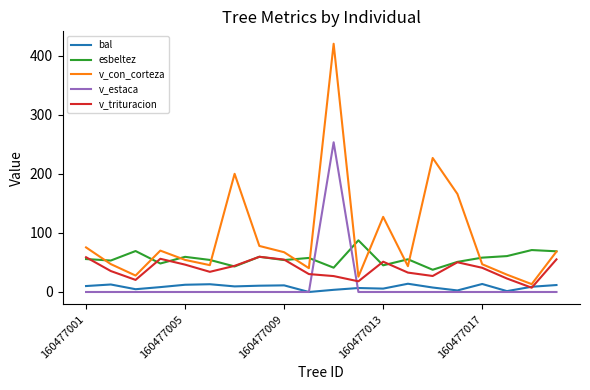

True or false: v_con_corteza and bal intersect in this chart.

False